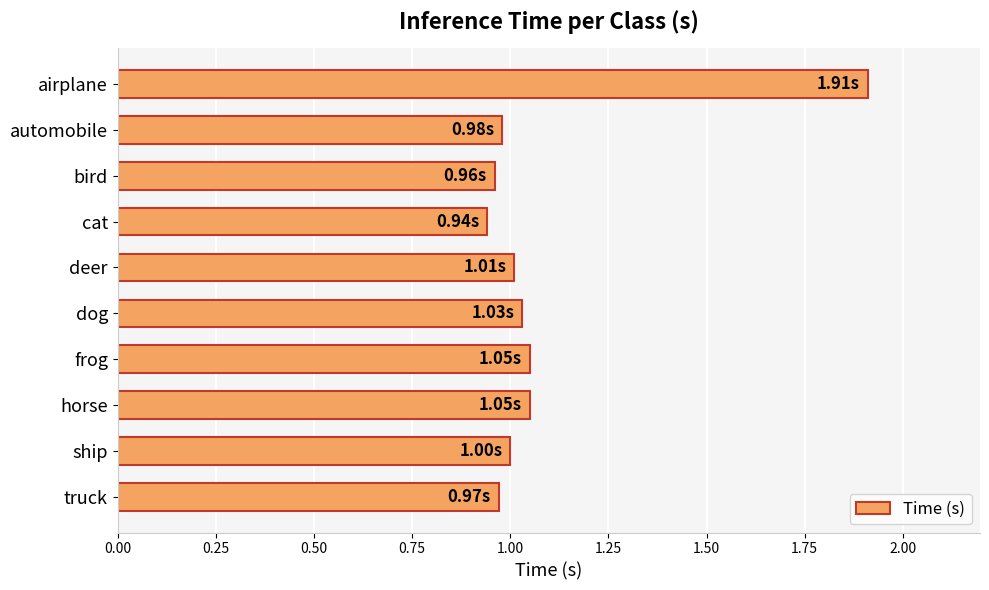

How many data points does each series have?

10